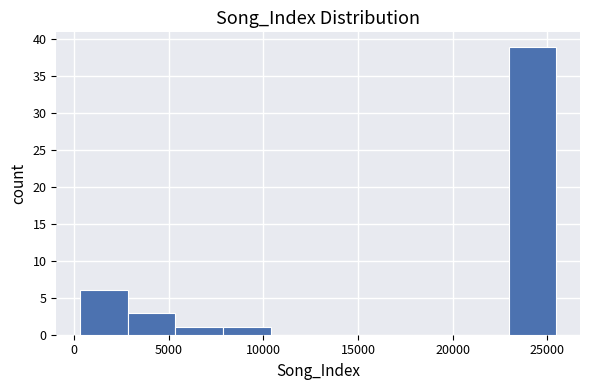

Which range on the x-axis has the tallest bar?

23000 to 25500